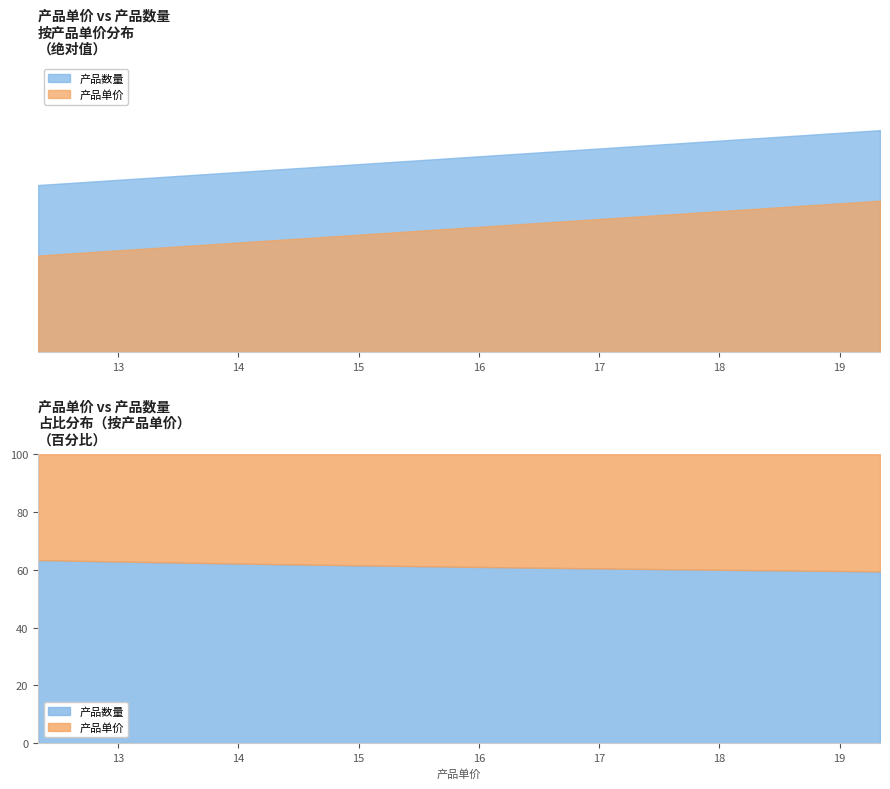

Does the chart have visible grid lines?

No